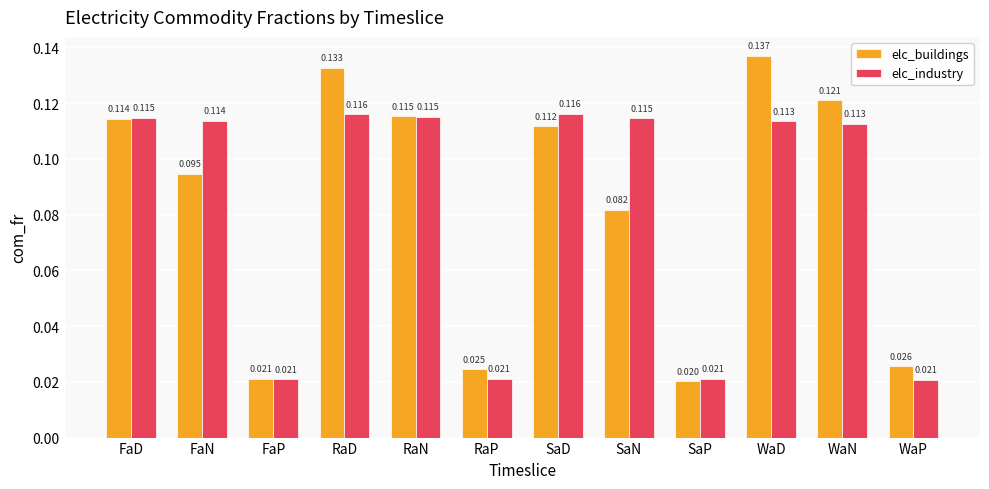

Which label corresponds to the largest value in the chart?

WaD